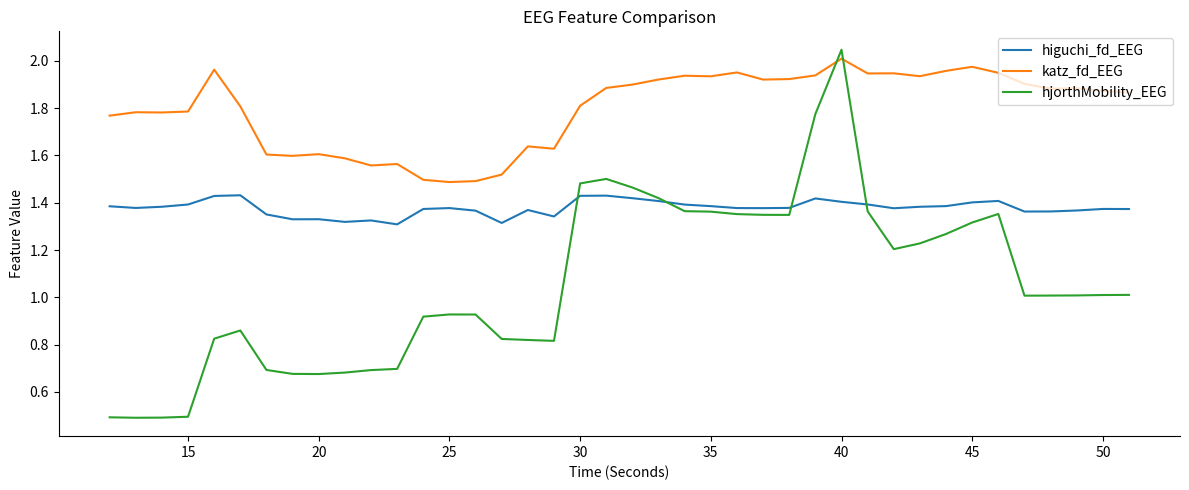

Rank the series by their average value, from lowest to highest.

hjorthMobility_EEG, higuchi_fd_EEG, katz_fd_EEG